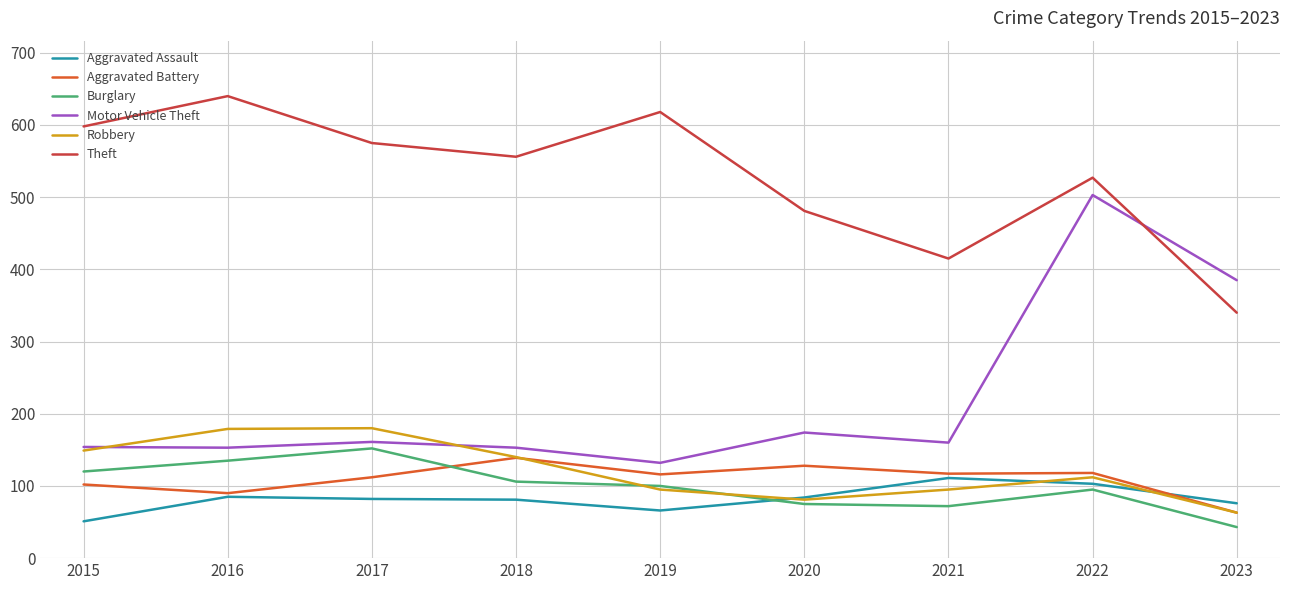

True or false: Burglary and Motor Vehicle Theft intersect in this chart.

False